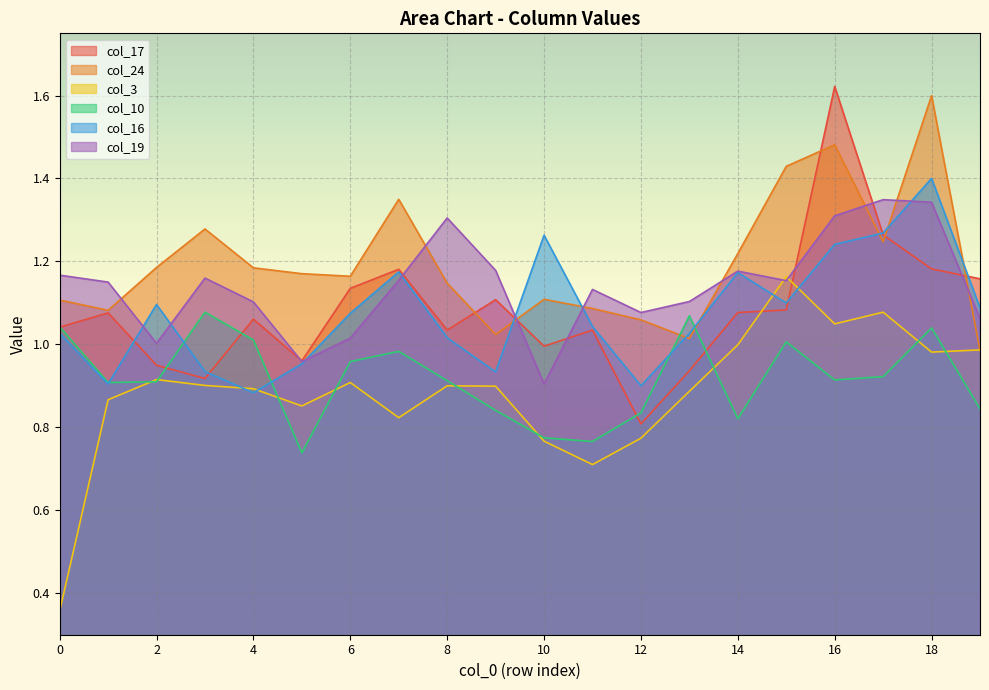

Where is the first local maximum for col_17?

1